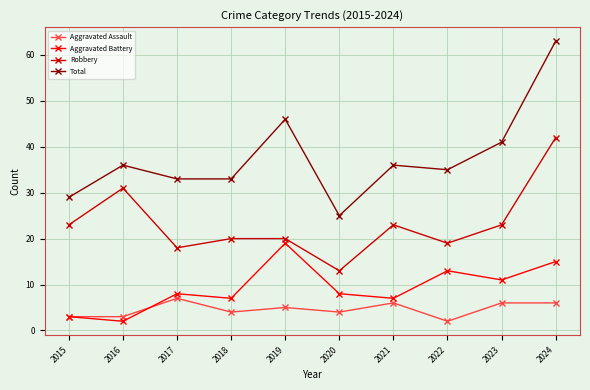

Which series has the largest total across all categories?

Total